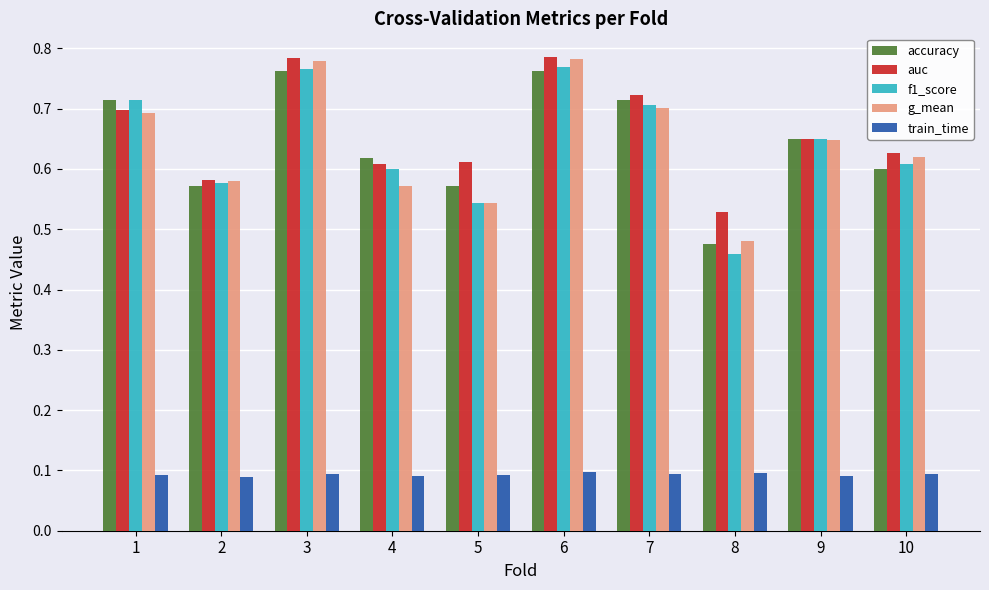

Which series has the largest total across all categories?

auc